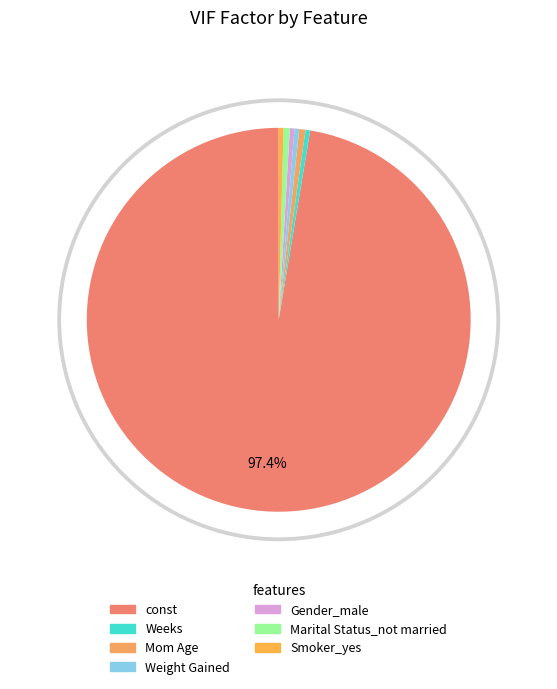

Is it true that Weeks is 1% of the pie?

False